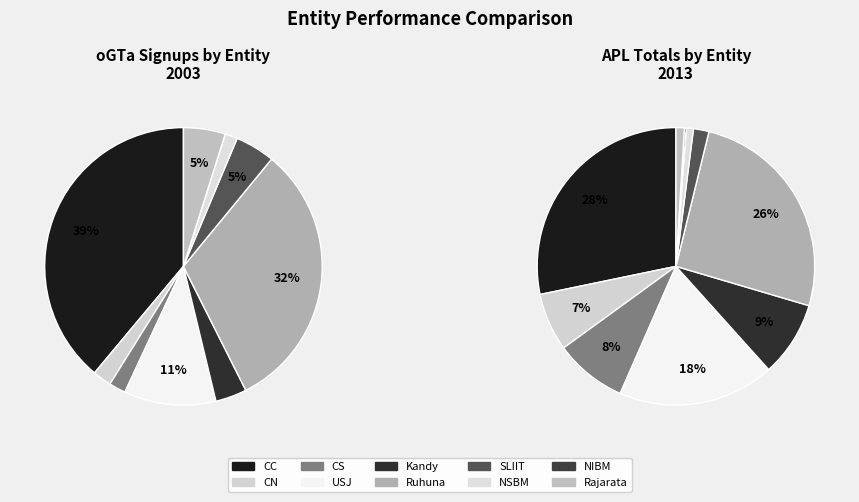

Rank the categories by value from highest to lowest.

CC, Ruhuna, USJ, Rajarata, SLIIT, Kandy, CN, CS, NSBM, NIBM